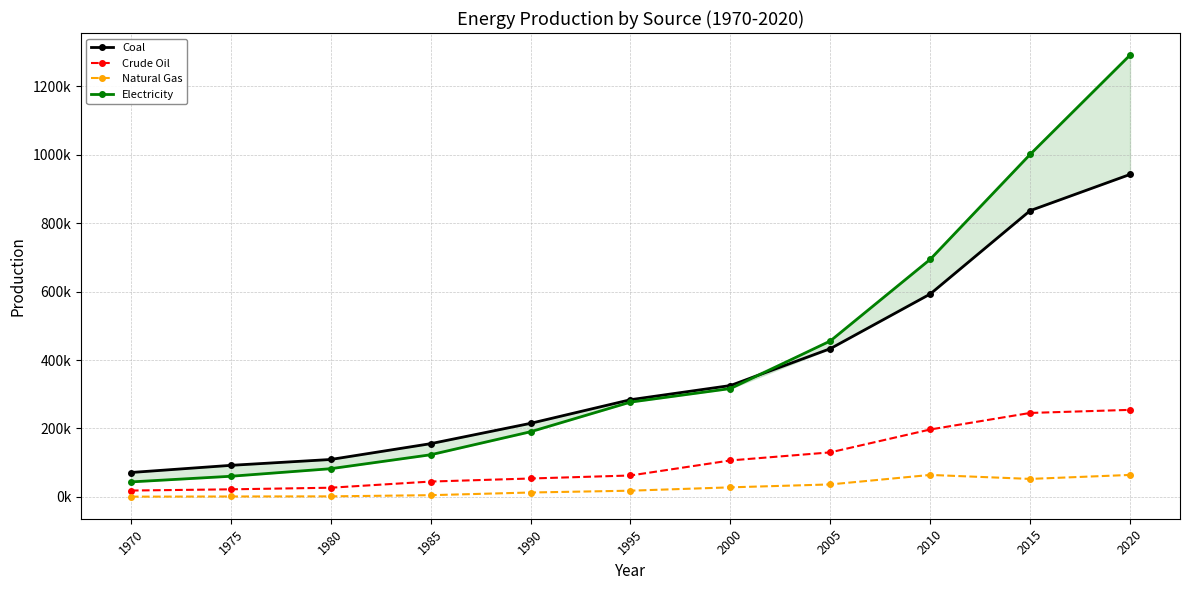

The Crude Oil series shows 18510 at 1970. True or false?

True